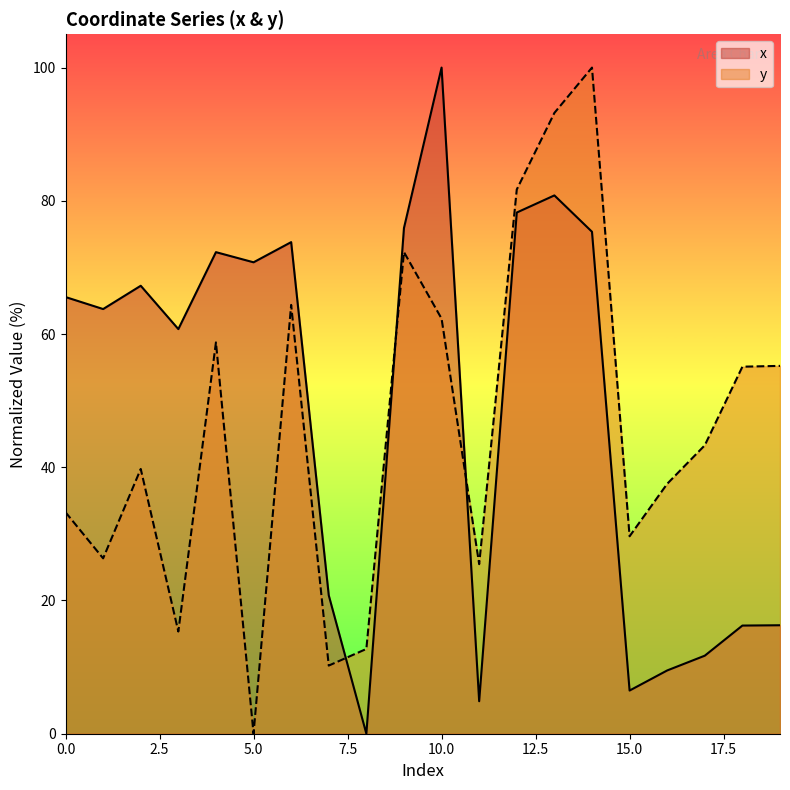

Which series ends up on top after the final intersection of x and y?

y